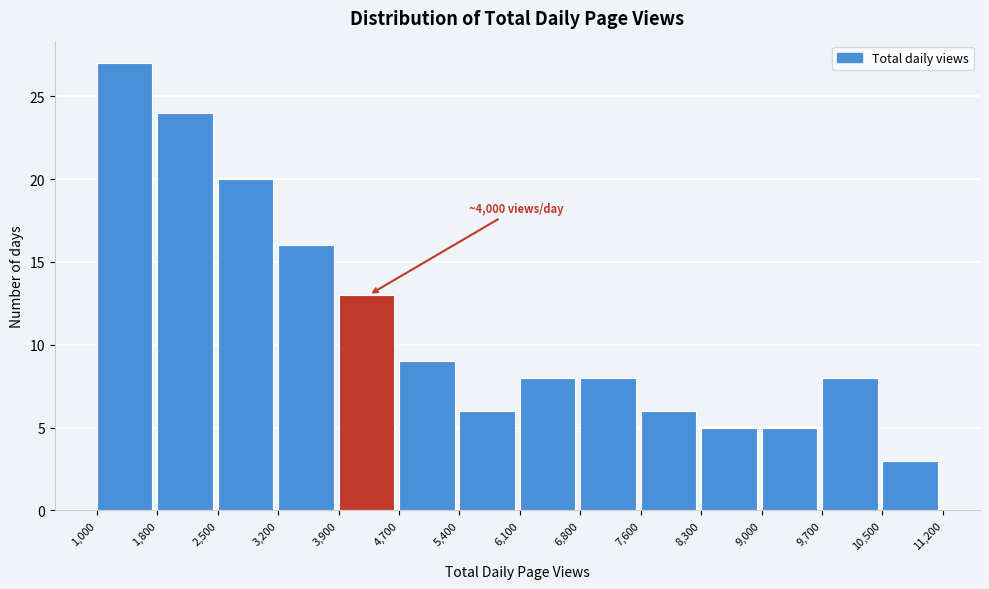

Which range on the x-axis has the tallest bar?

1,000 to 1,800